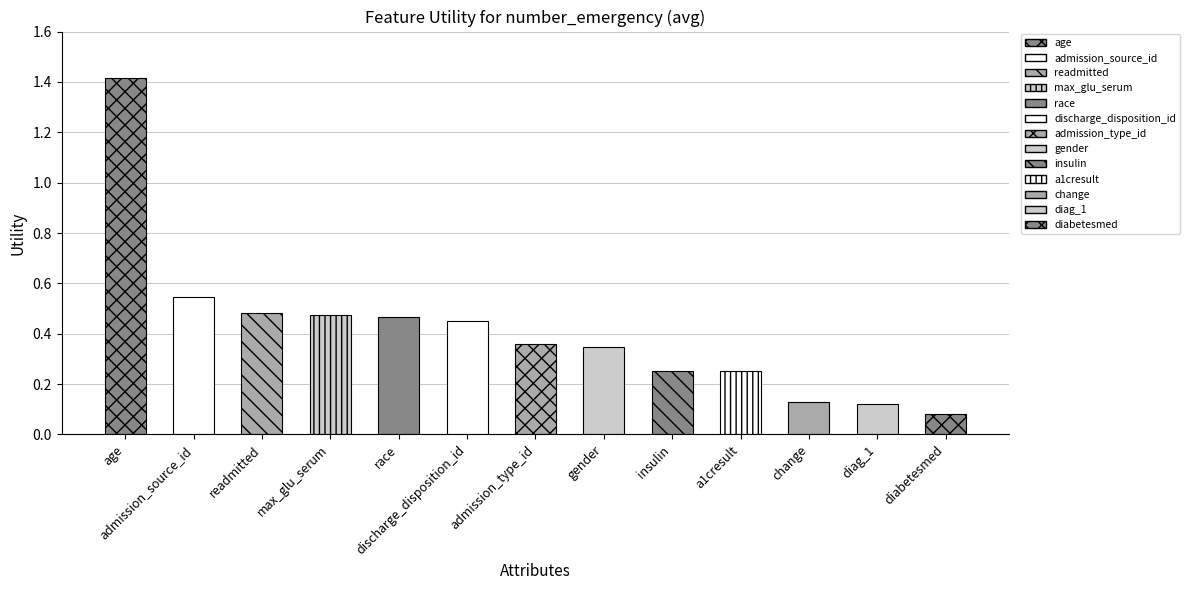

List the labels in order of value, largest first.

age, admission_source_id, readmitted, max_glu_serum, race, discharge_disposition_id, admission_type_id, gender, insulin, a1cresult, change, diag_1, diabetesmed